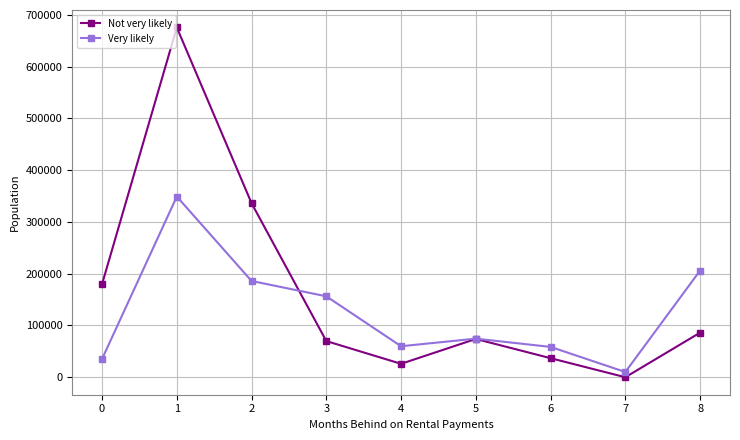

What is the difference between the second highest and second lowest values in the Not very likely series?

310148